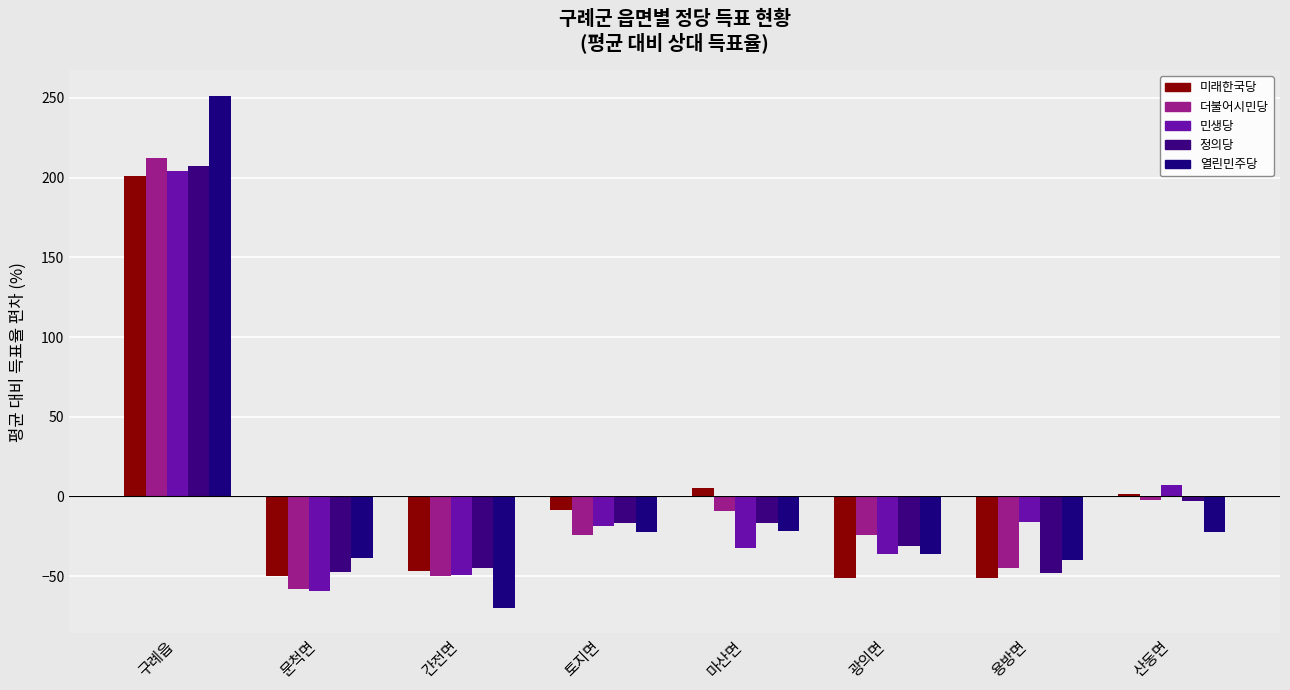

What is the maximum value for 더불어시민당?

212.5